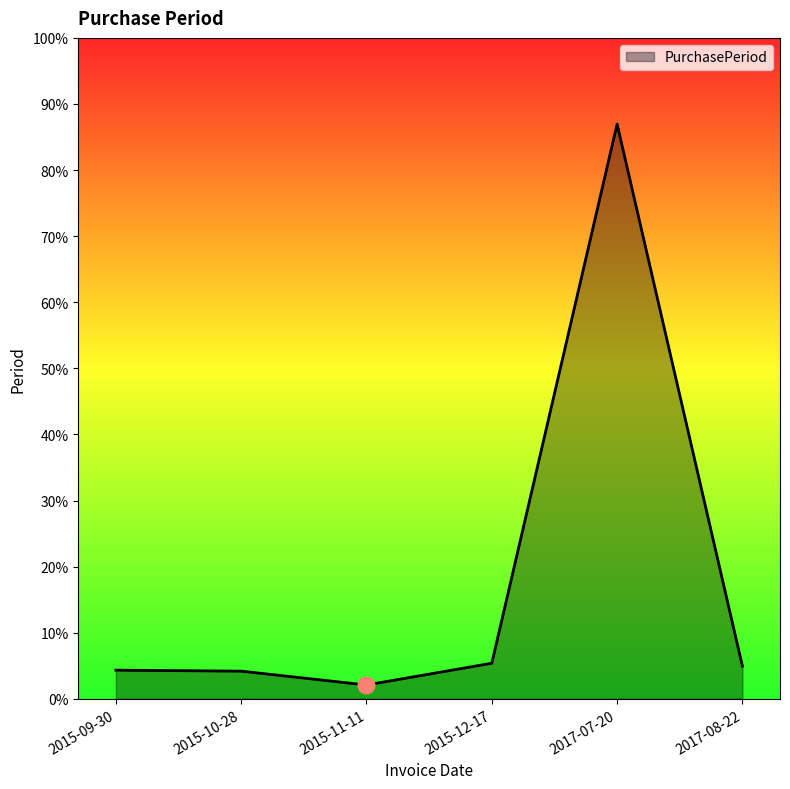

The chart shows a value of 14 at 2015-12-17. True or false?

False